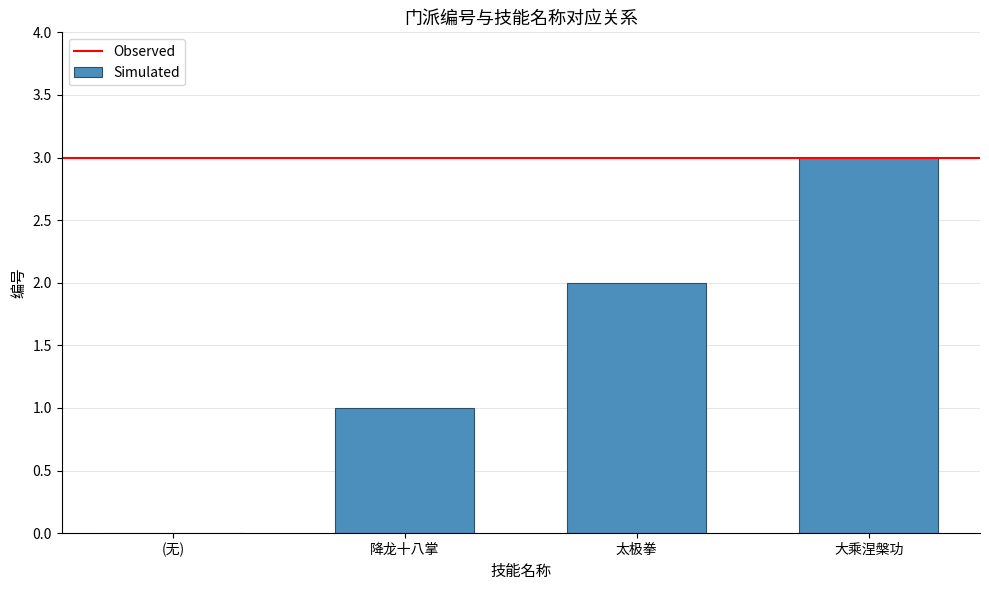

Count the values in the range 1 to 3.

3